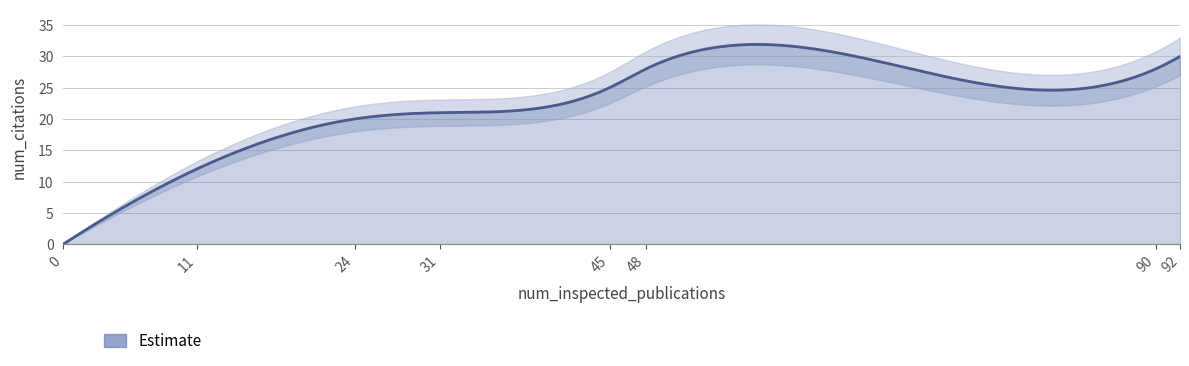

What is the difference between the maximum and minimum values?

30